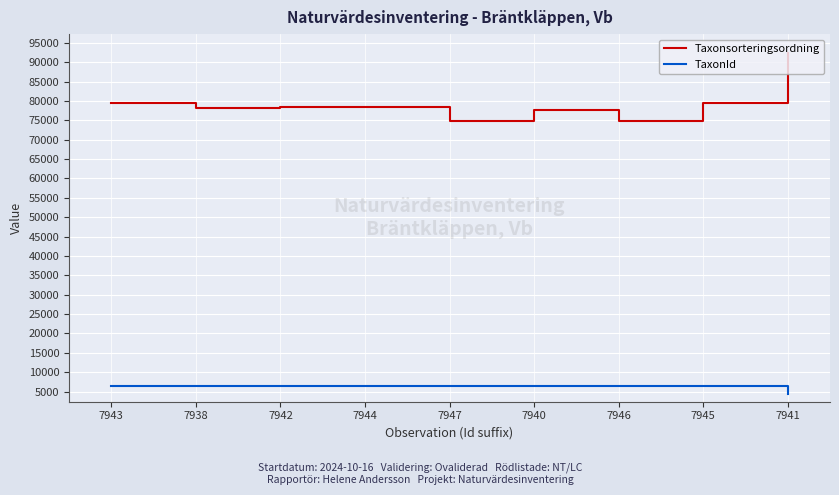

What position from the left is 7947?

5